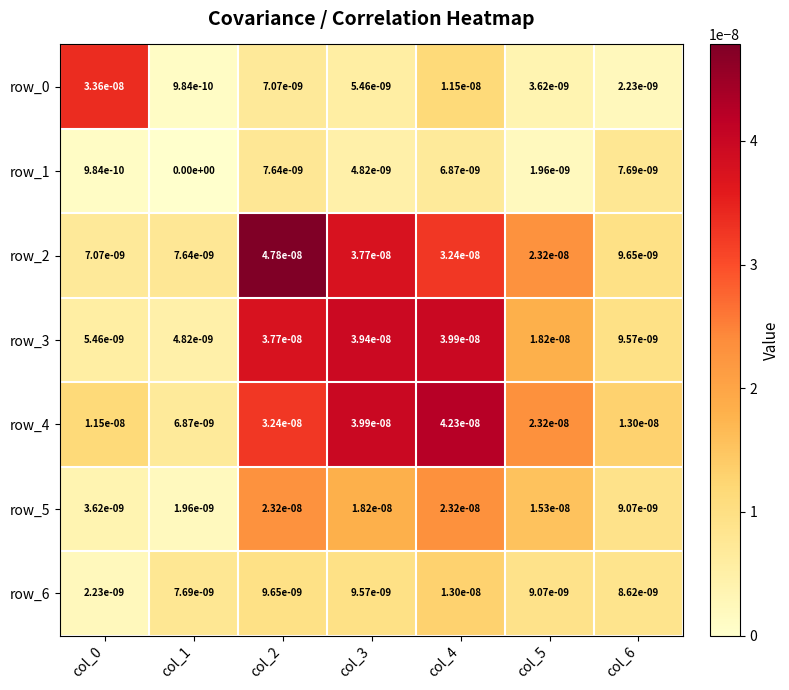

At how many categories does at least one series exceed 0?

7